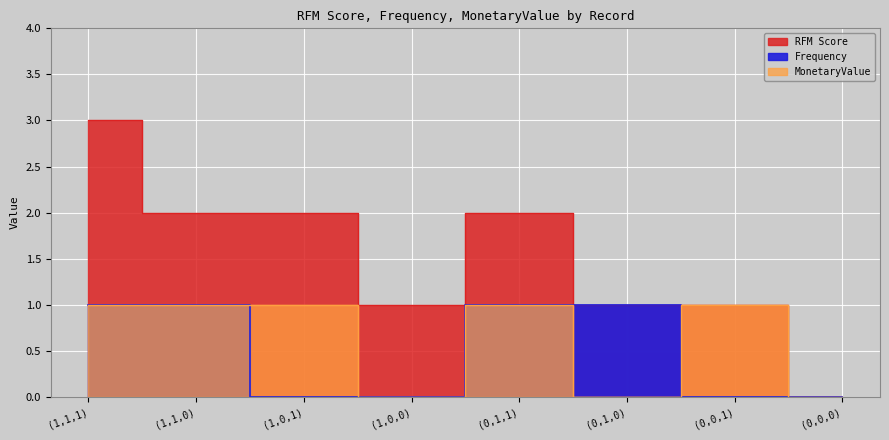

Which series has the largest range (max minus min)?

RFM Score